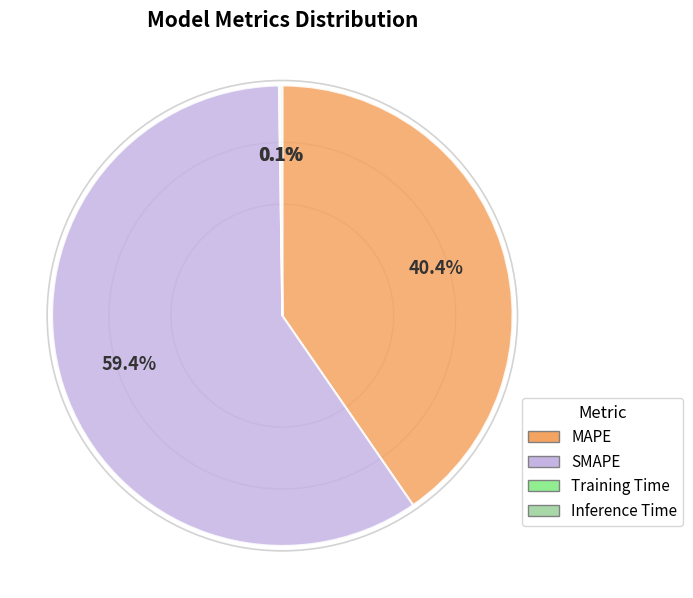

Rank the categories by value from lowest to highest.

Training Time, Inference Time, MAPE, SMAPE